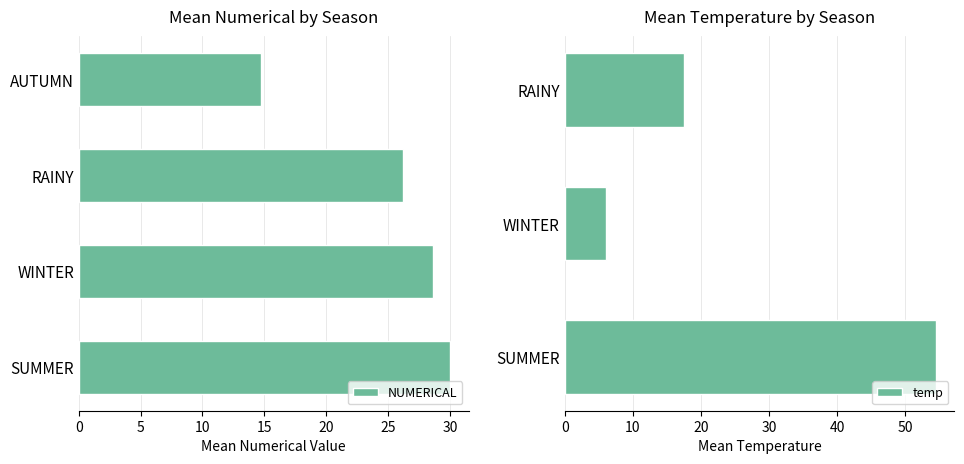

What is the difference between the maximum and minimum values in the NUMERICAL series?

15.3